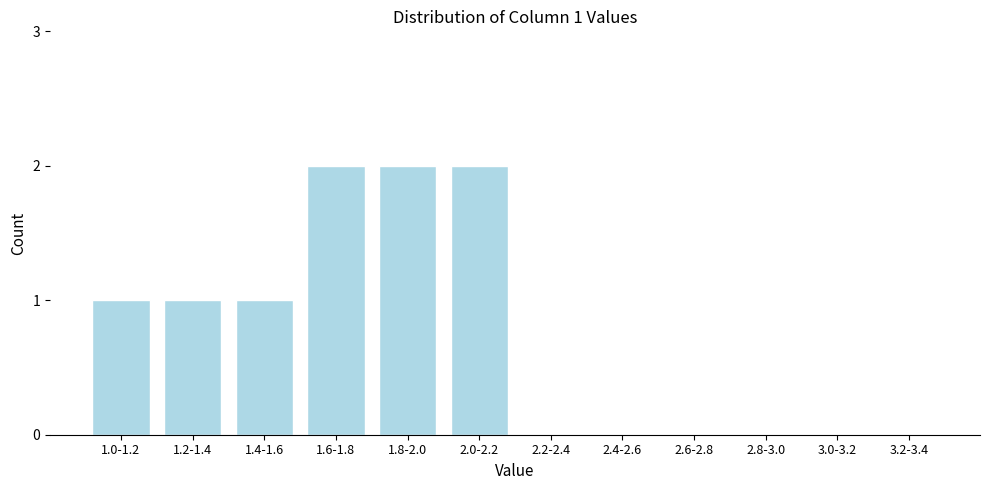

Reading right to left, extract all data points from this chart.

3.2-3.4=0	3.0-3.2=0	2.8-3.0=0	2.6-2.8=0	2.4-2.6=0	2.2-2.4=0	2.0-2.2=2	1.8-2.0=2	1.6-1.8=2	1.4-1.6=1	1.2-1.4=1	1.0-1.2=1